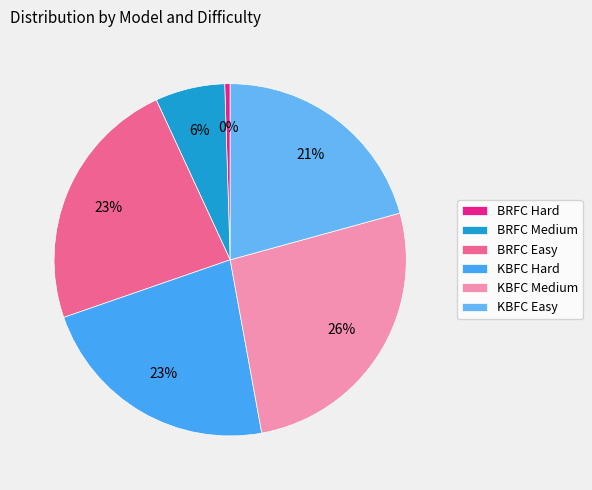

Count the number of slices in the pie.

6